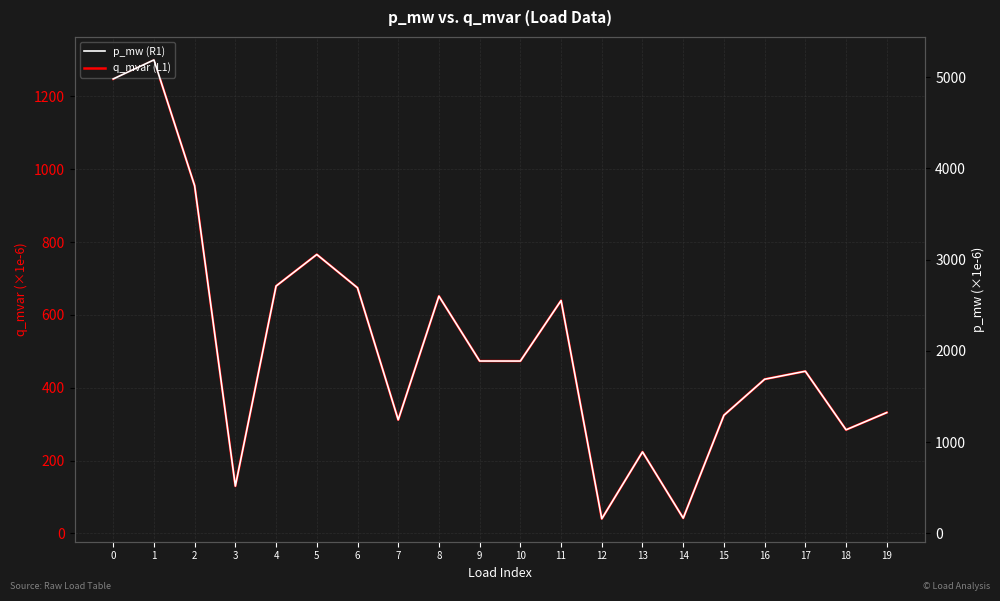

Where is the first local maximum for p_mw (R1)?

1